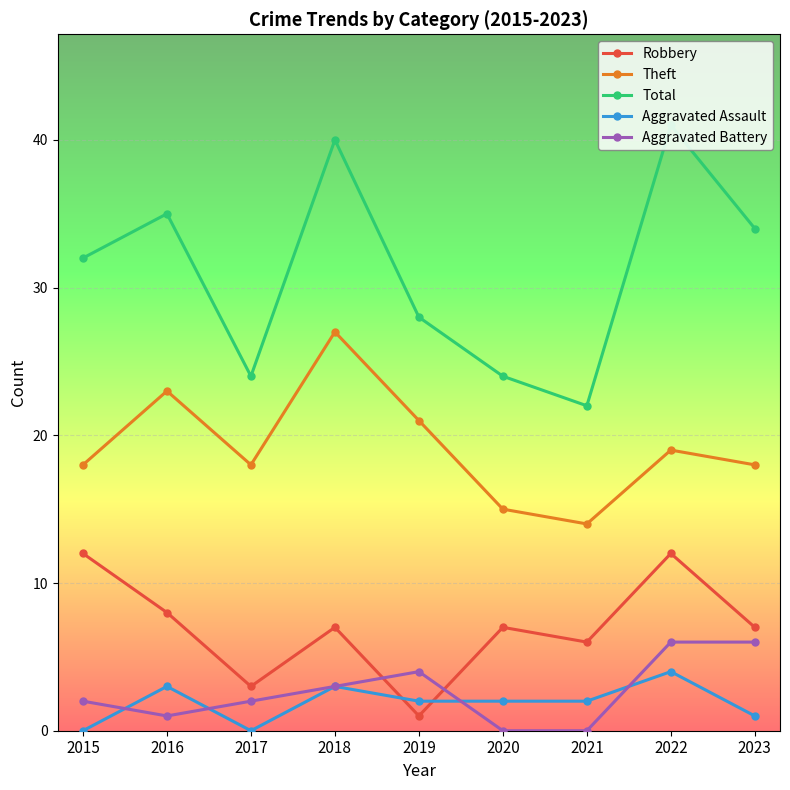

Rank the series at 2015 from highest to lowest value.

Total, Theft, Robbery, Aggravated Battery, Aggravated Assault